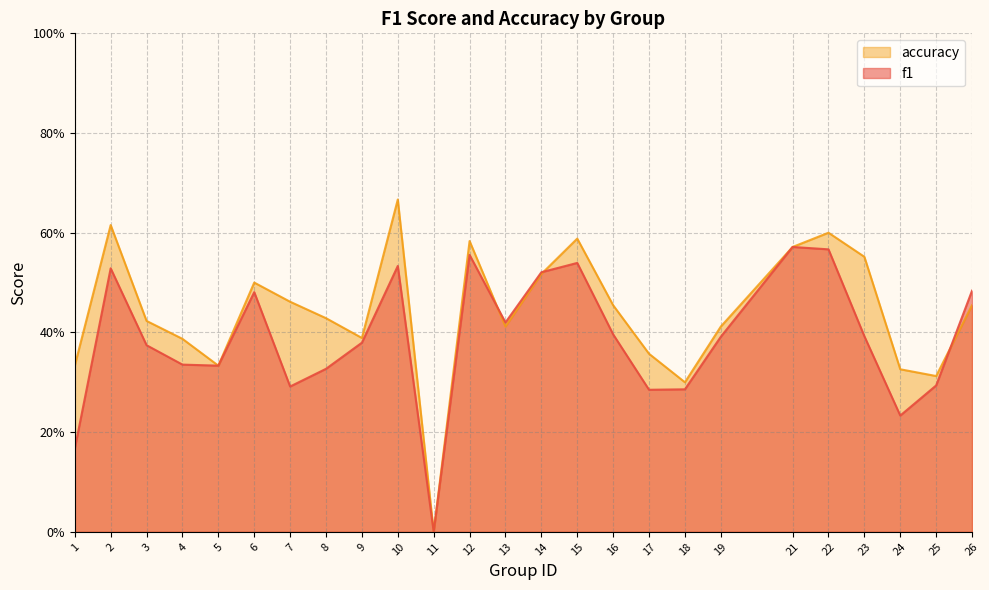

Between 12 and 18, which is larger?

12